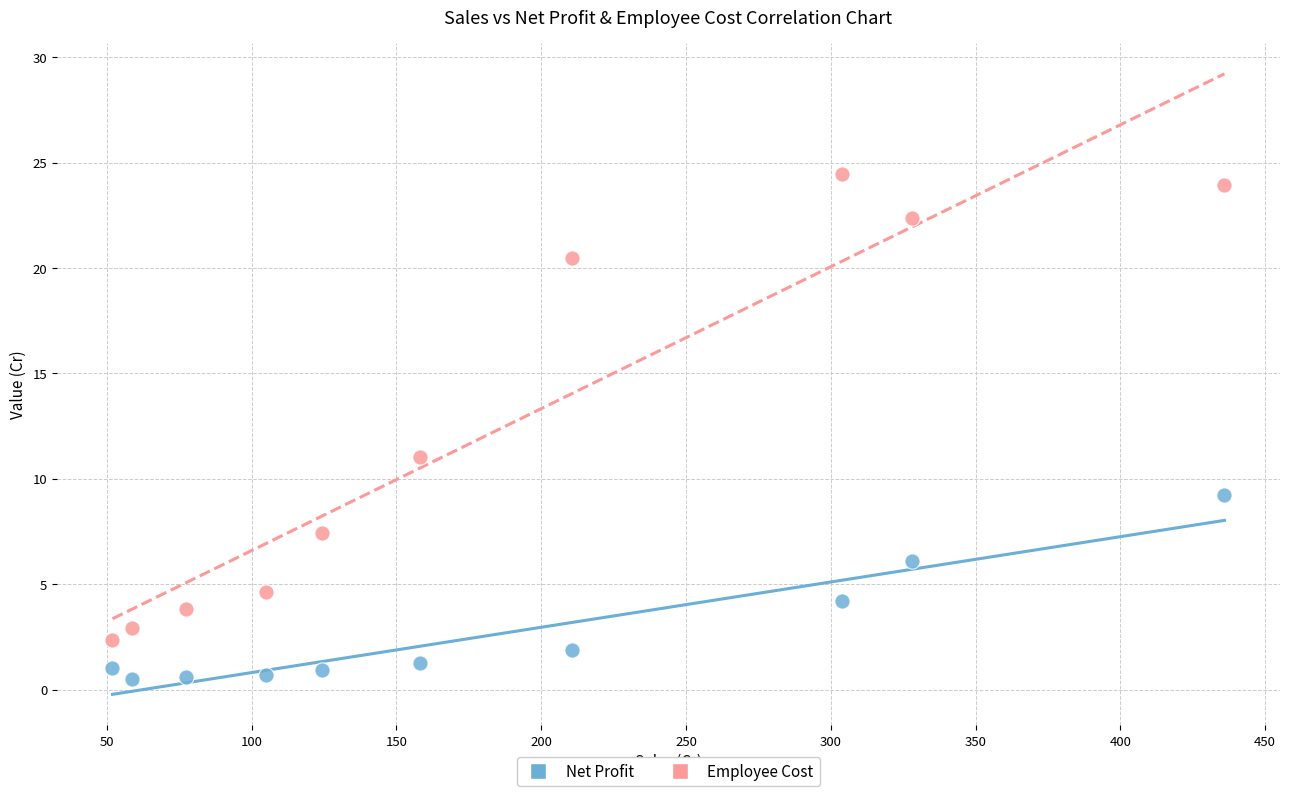

Across all data points, what is the range of Y values (max minus min)?

24.0